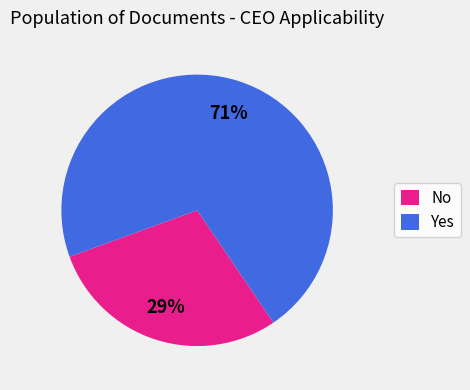

What percentage is the Yes slice, to the nearest percent?

71%